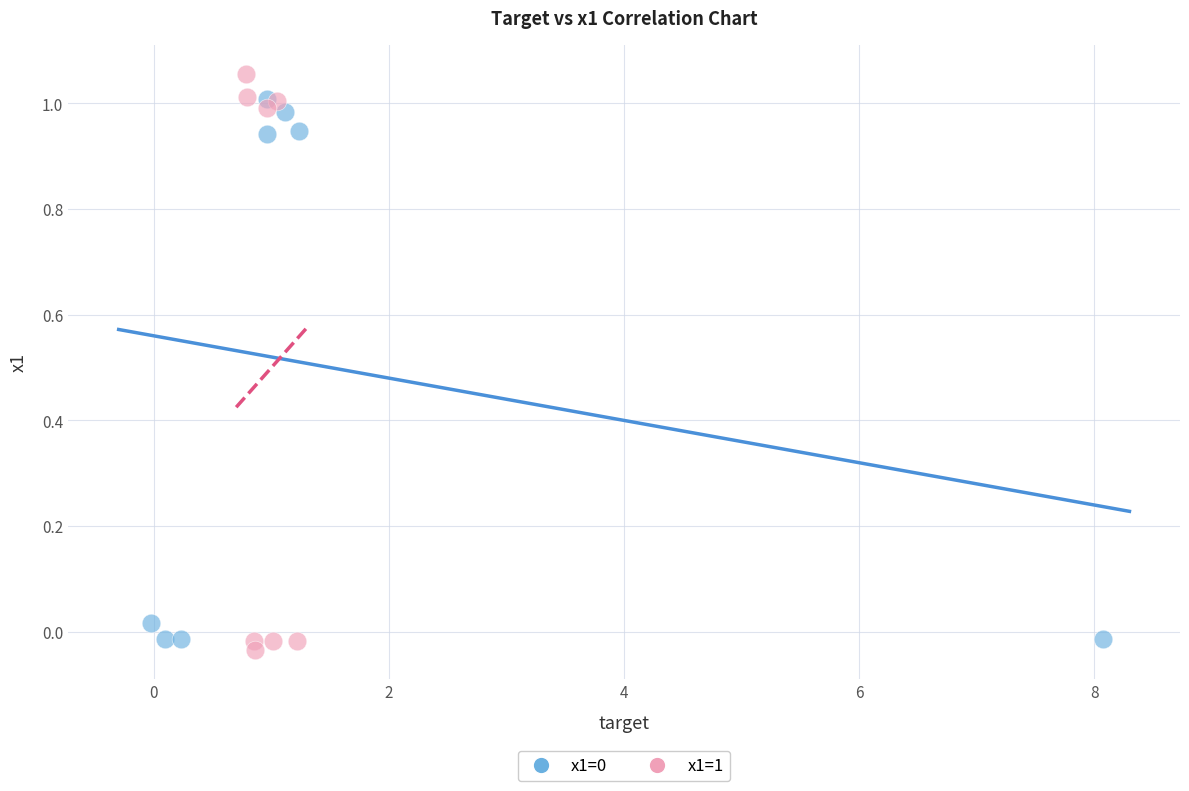

Which series contains the highest Y value?

x1=1